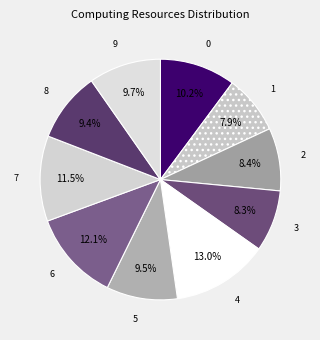

Count the number of slices in the pie.

10